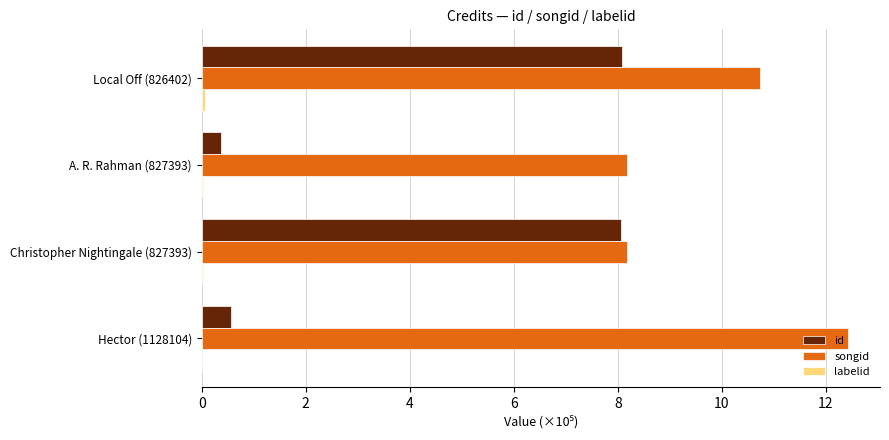

Is the value of songid at Hector (1128104) greater than the value of id at Local Off (826402)?

Yes